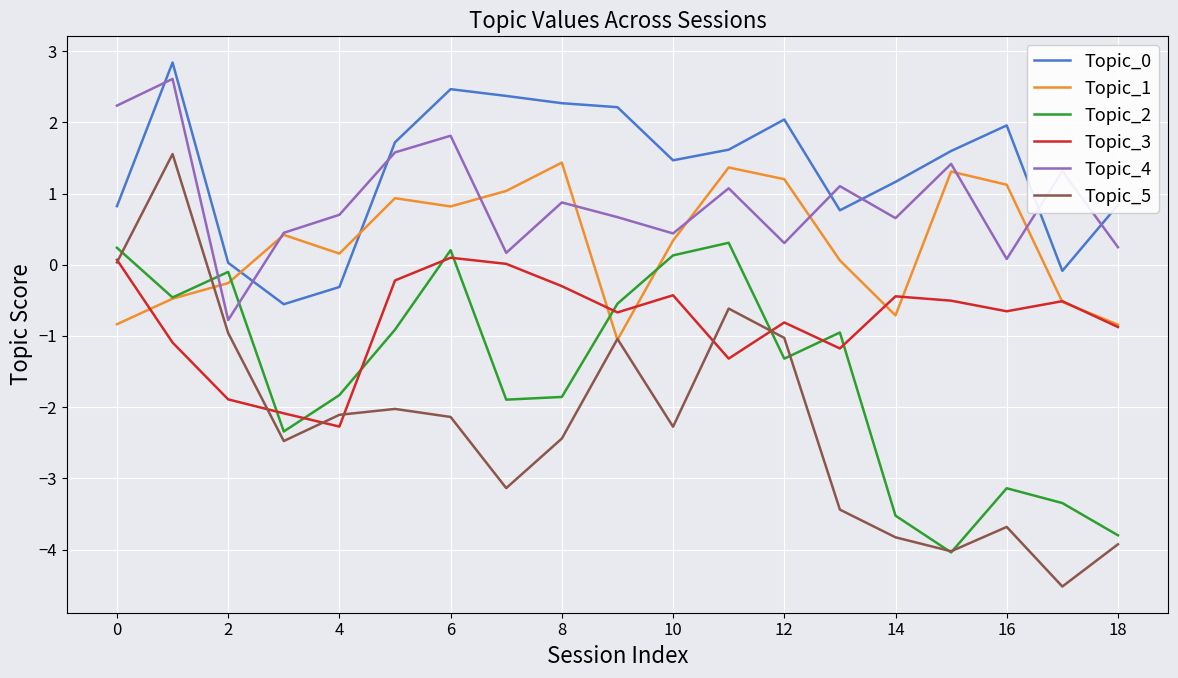

What is the lowest value of the Topic_4 series?

-0.8